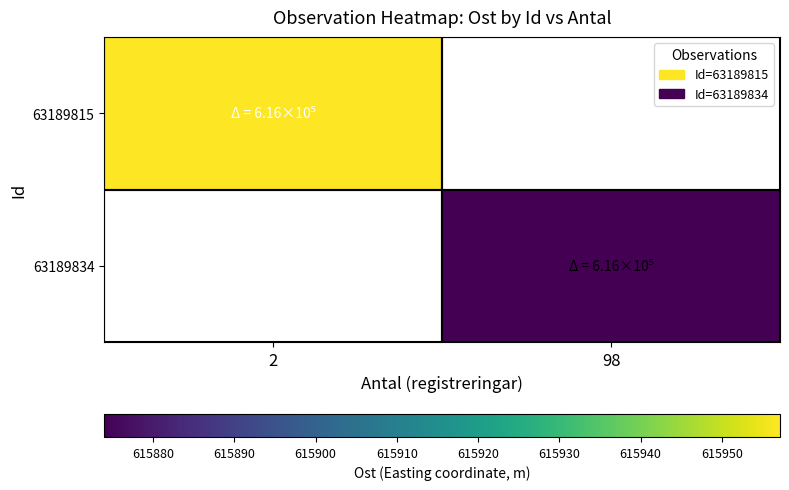

Between 2 and 98, which is larger?

98